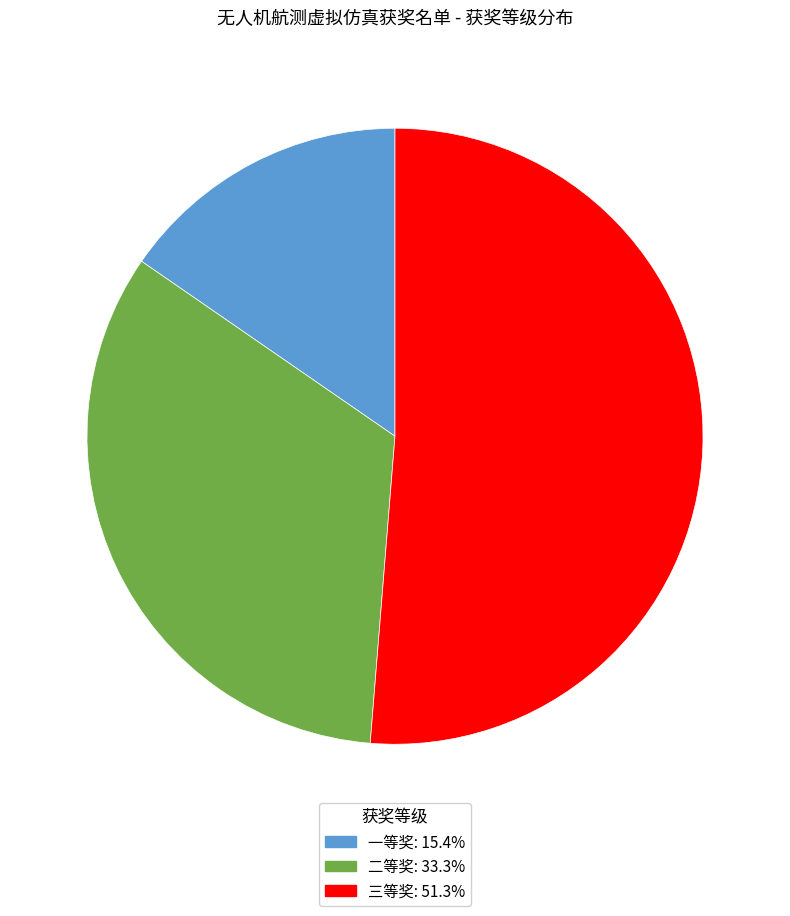

Which slice is the smallest?

一等奖